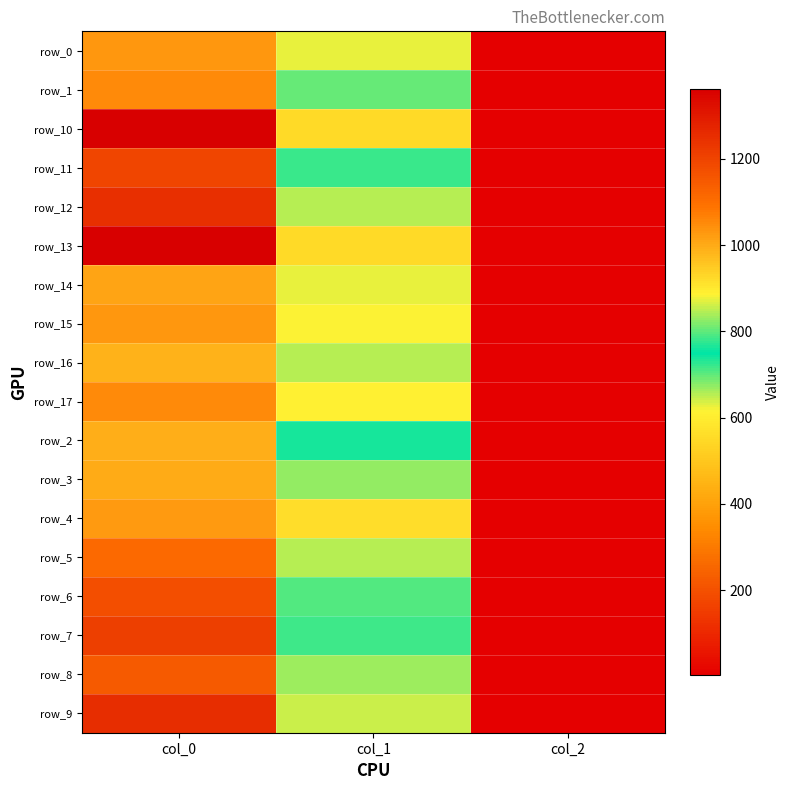

How many categories are shown in the chart?

3